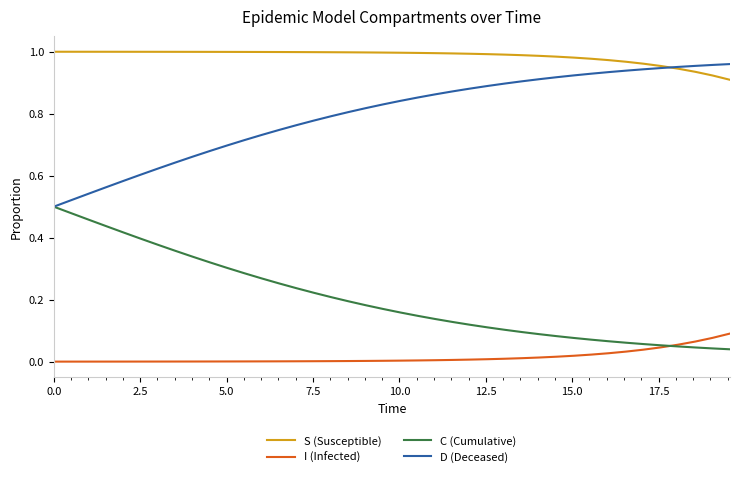

True or false: S (Susceptible) and C (Cumulative) intersect in this chart.

False